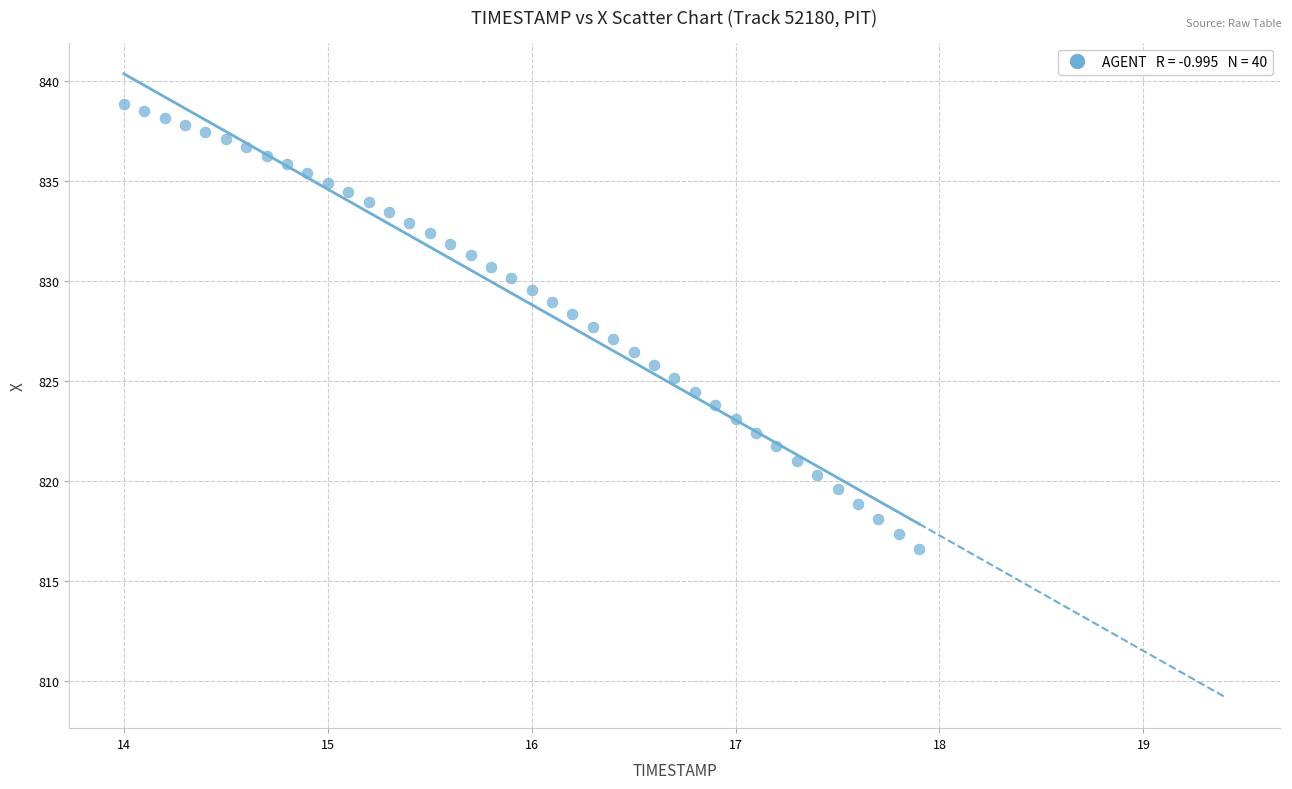

What is the range of X values (max minus min)?

3.9